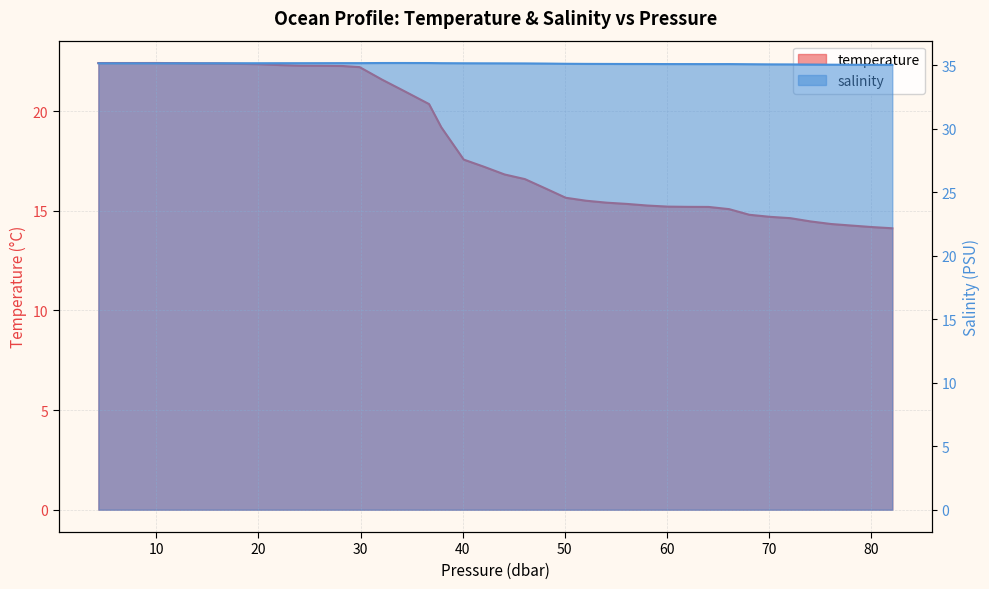

List the series in order of their peak value, lowest first.

temperature, salinity